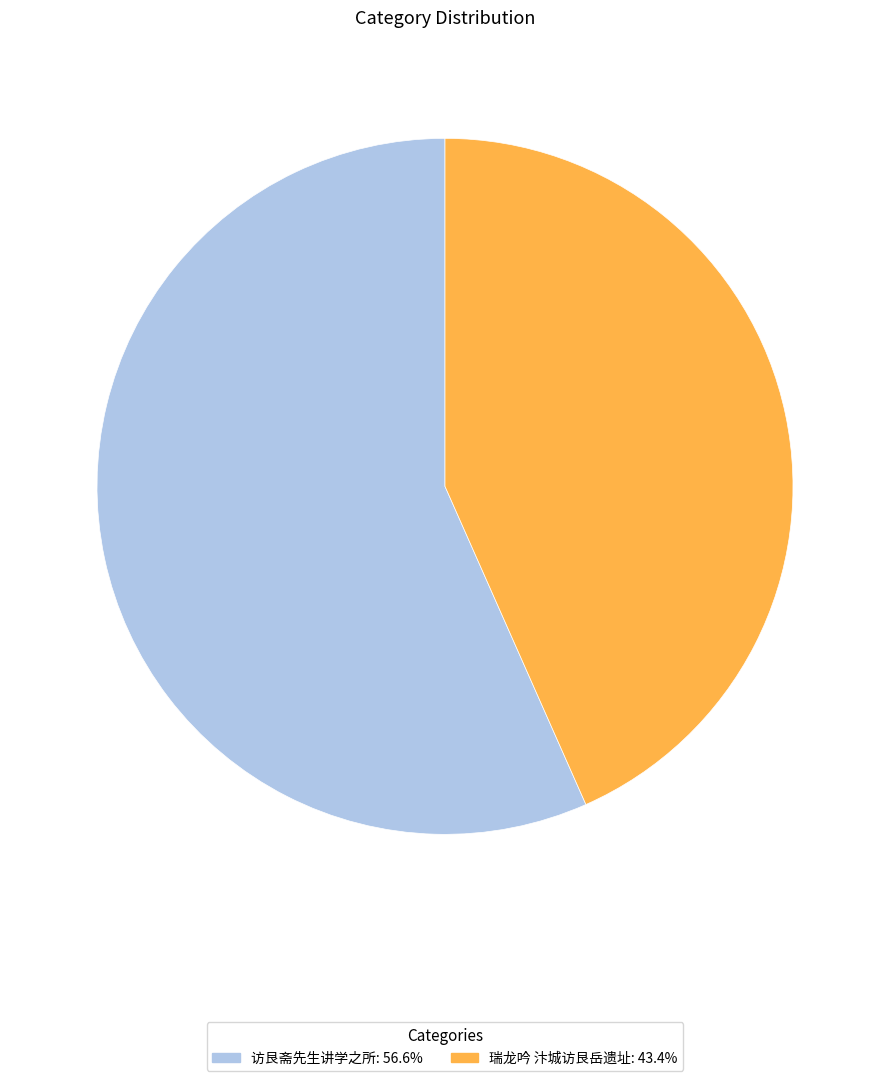

Between 访艮斋先生讲学之所 and 瑞龙吟 汴城访艮岳遗址, which is larger?

访艮斋先生讲学之所